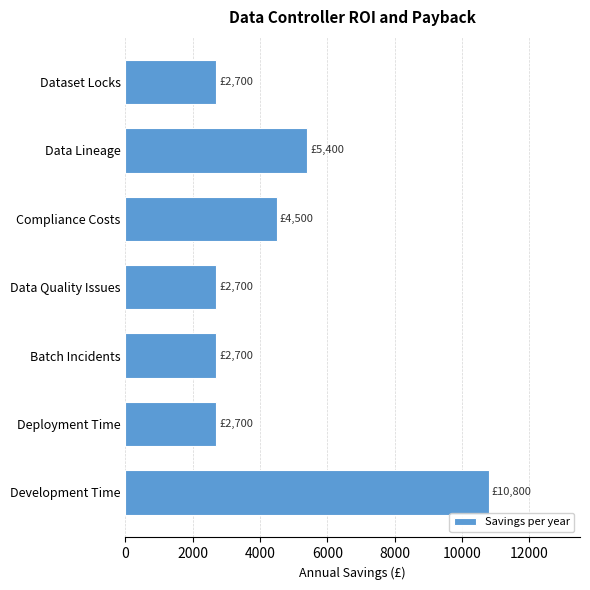

What is the sum of all values?

31500